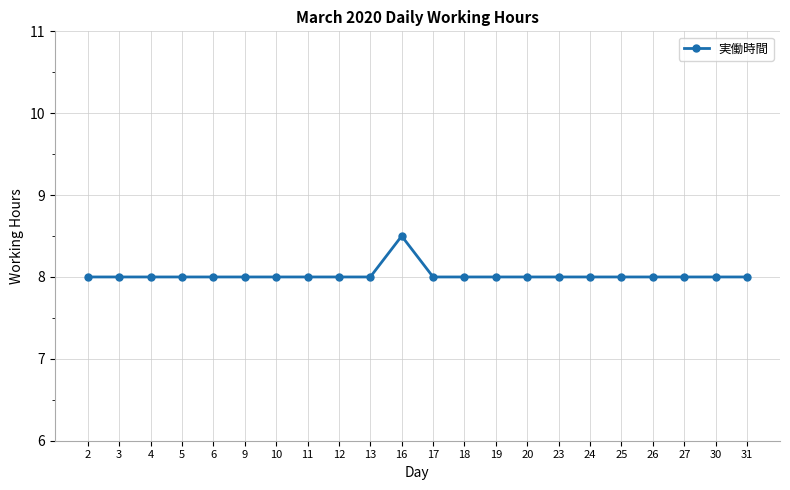

What is the value of the 8th point from the left?

8.0